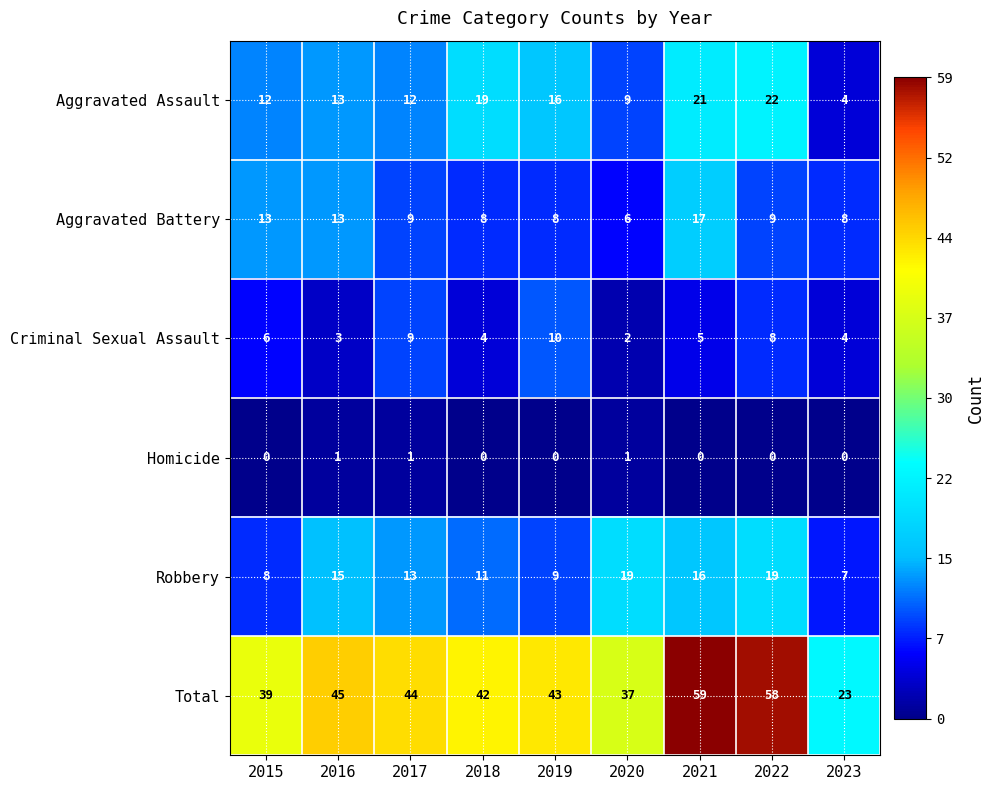

At which label is Total closest to 41?

2018